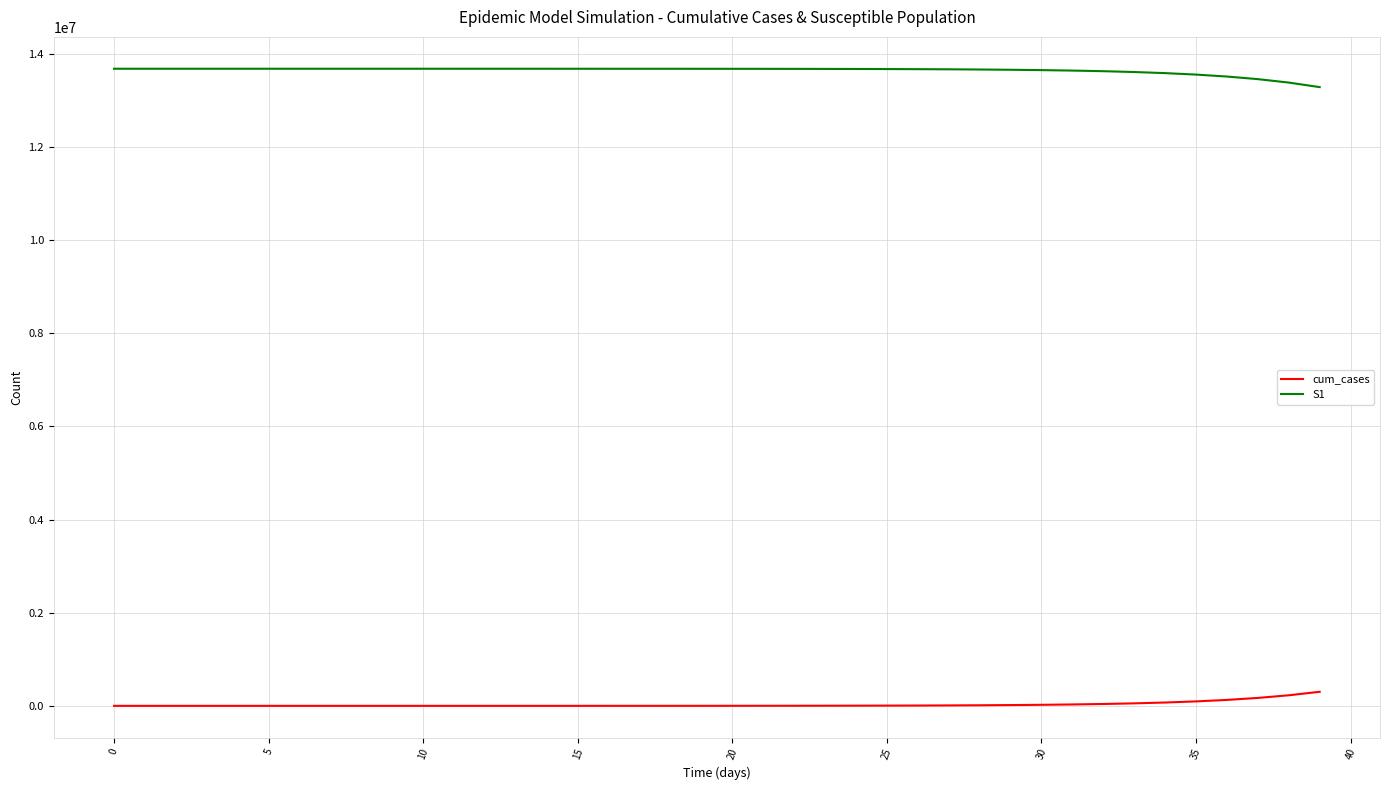

Which series has the largest total across all categories?

S1